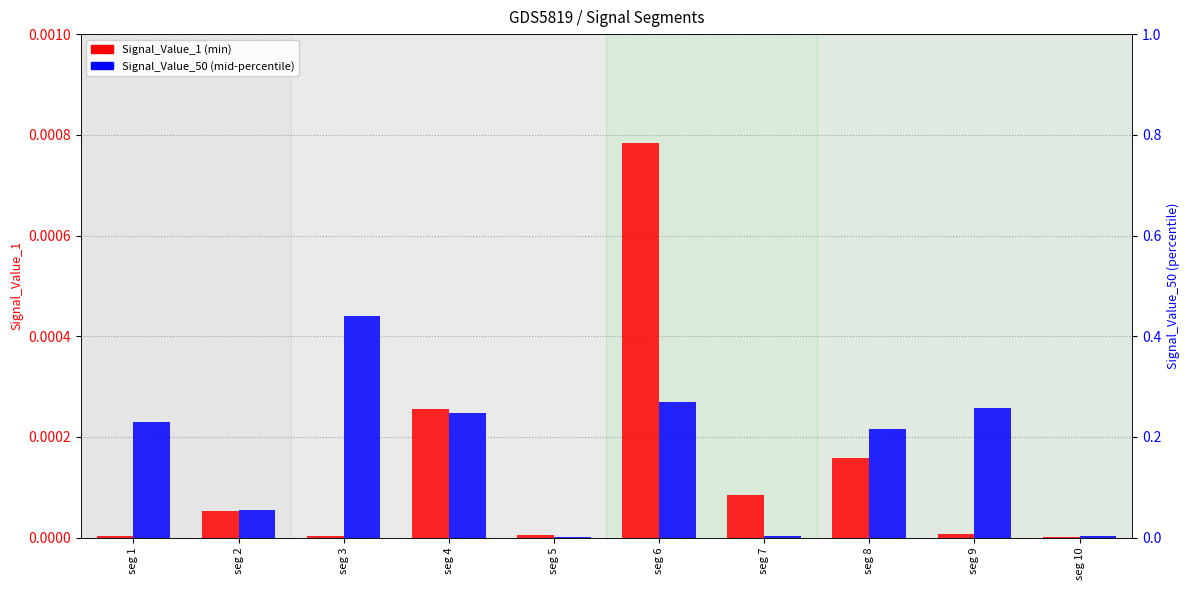

Which series changed the most between seg 1 and seg 2?

Signal_Value_50 (mid)